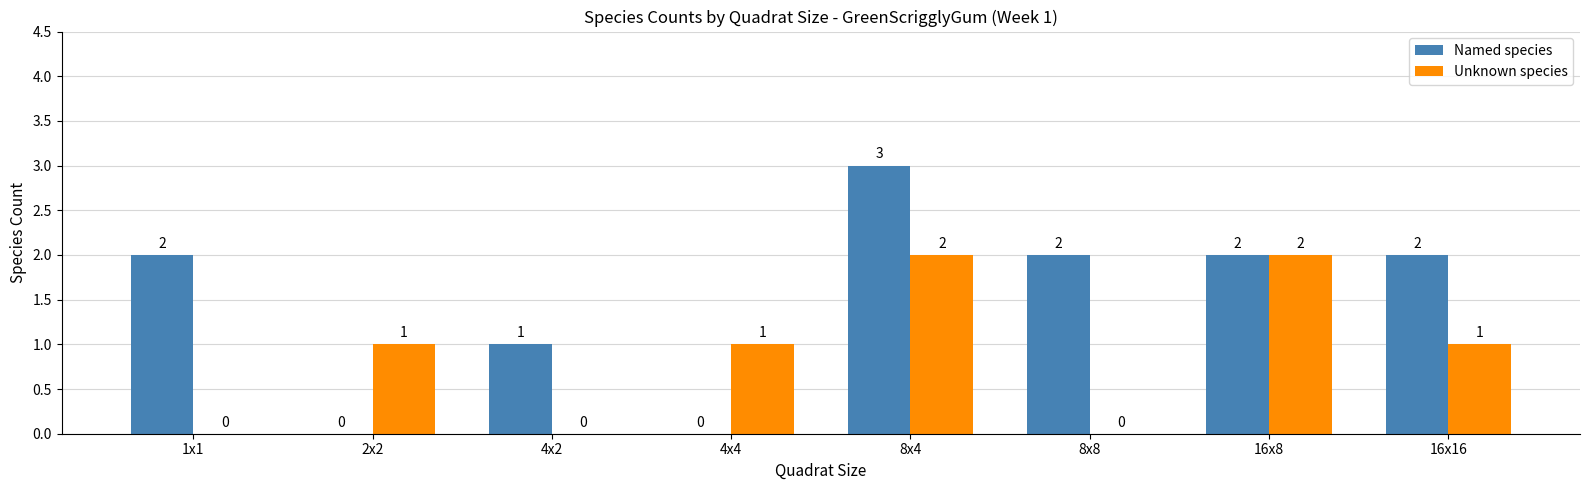

Which series changed the most between 4x4 and 16x16?

Named species